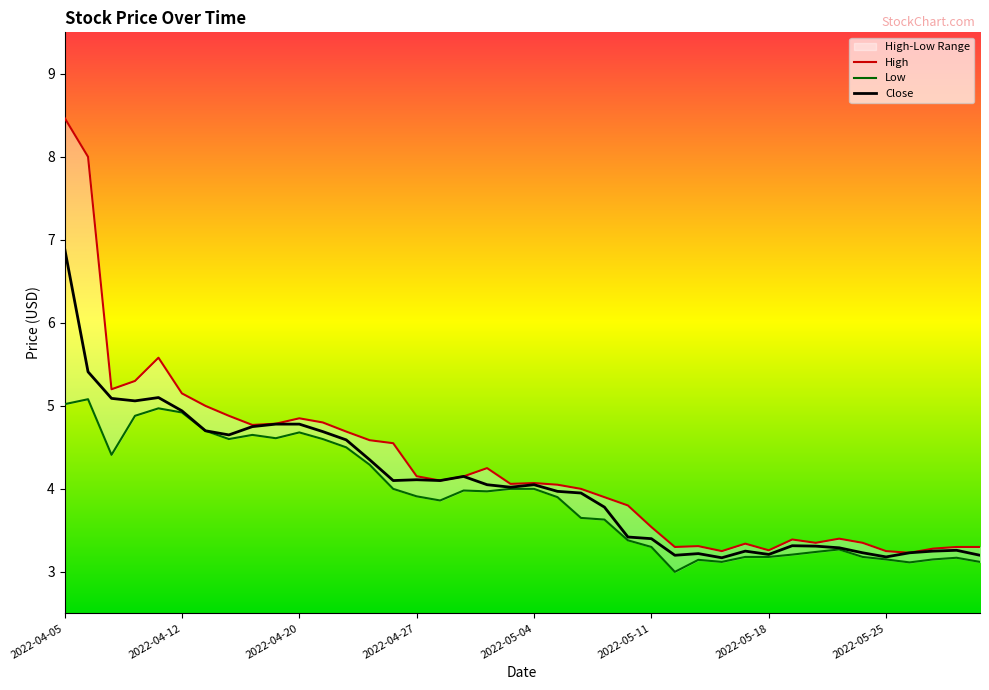

How many interior local peaks does the Close series have?

8